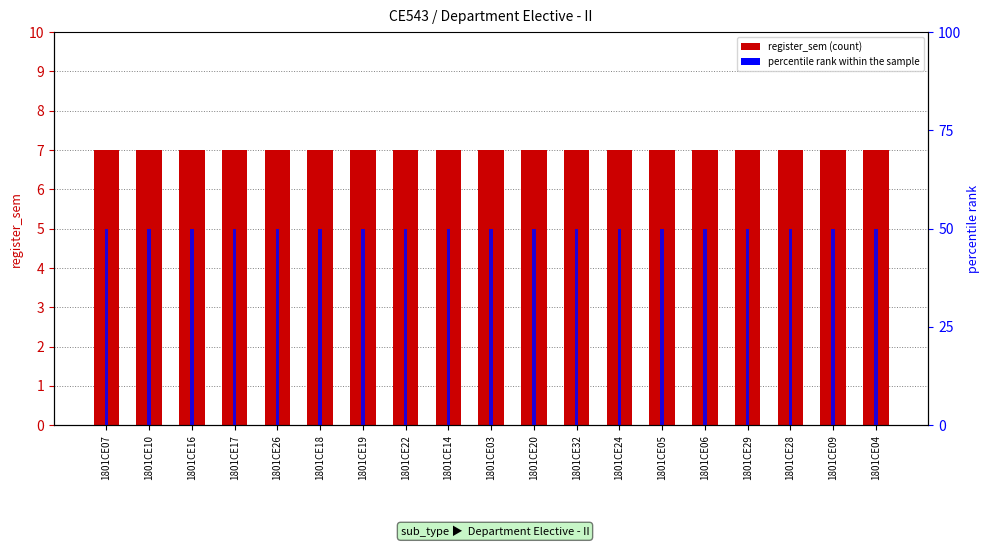

What is the label of the 5th bar from the left?

1801CE26